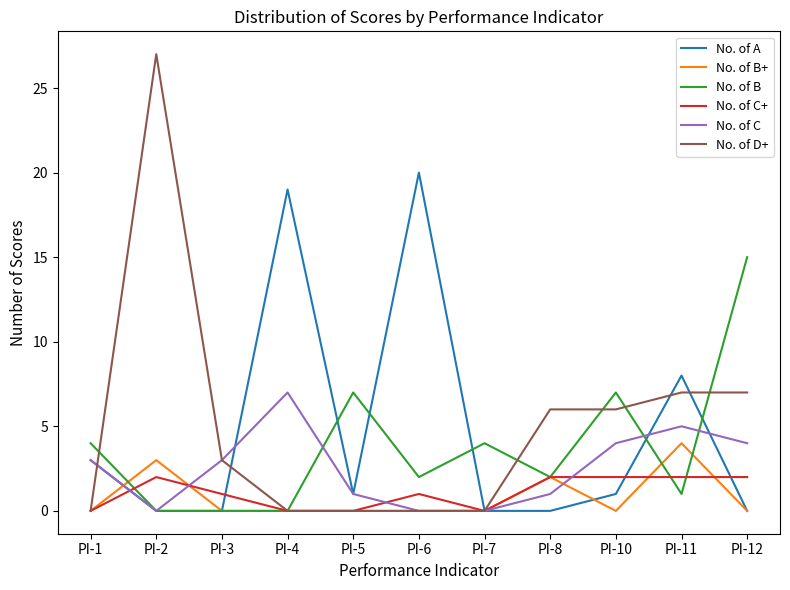

At which category is the sum across all series the highest?

PI-2